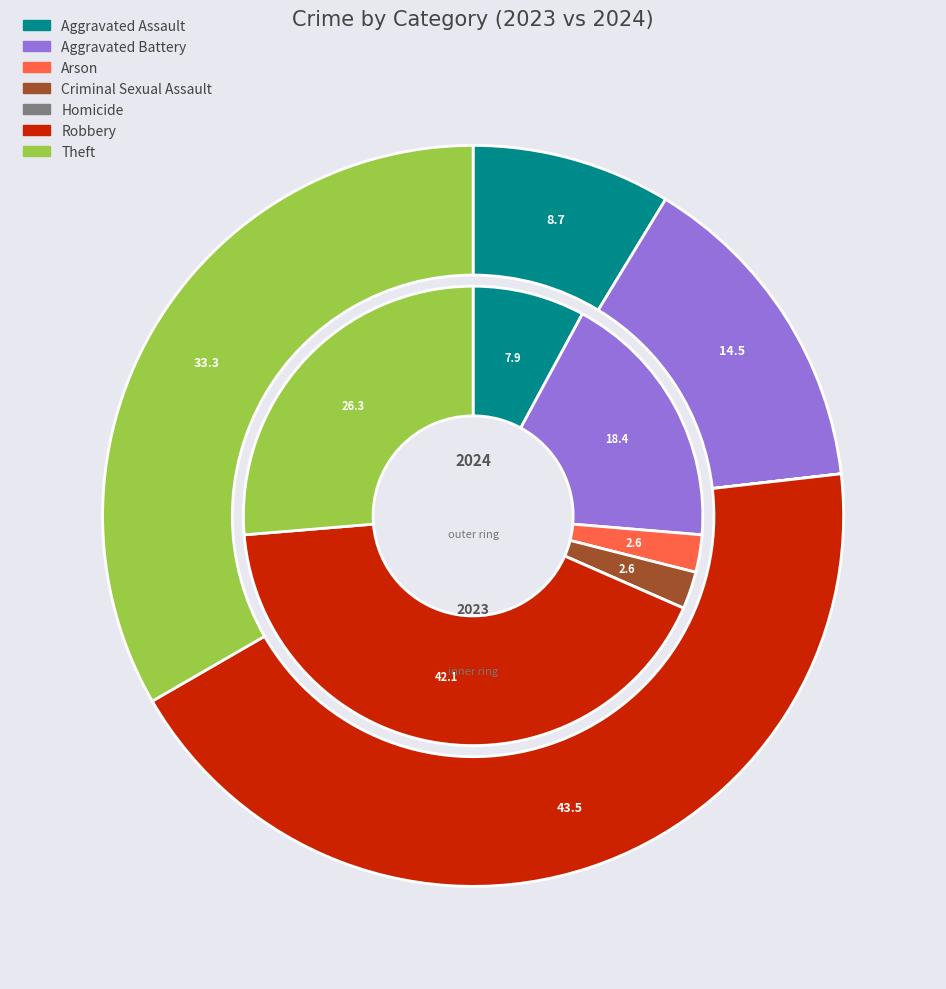

What is the spread (max minus min) of values at 3?

1